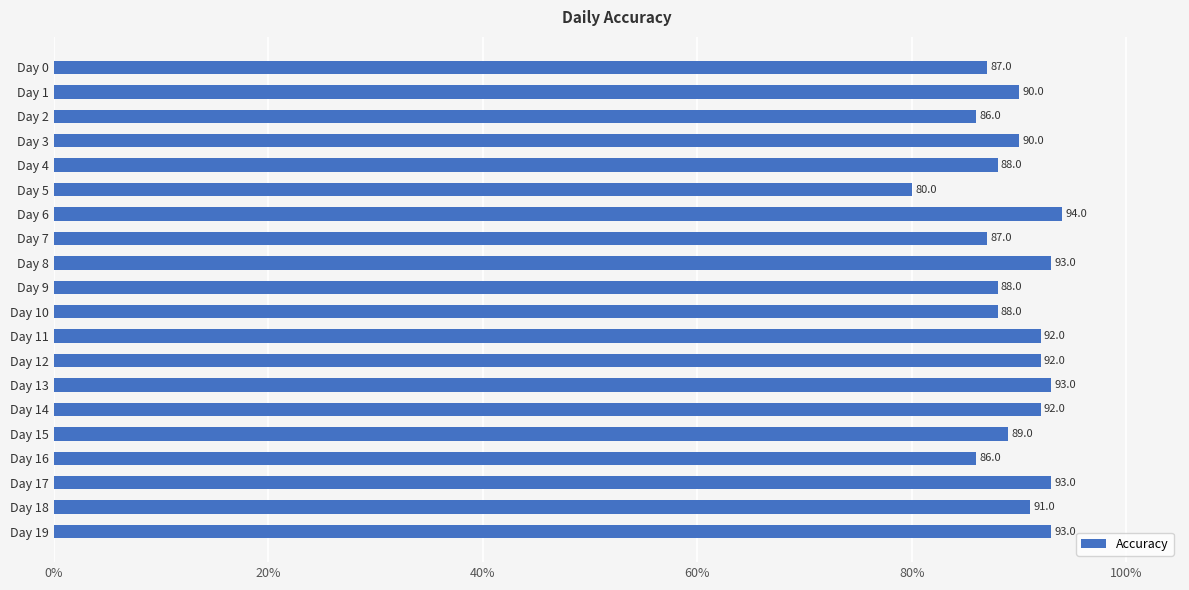

Between Day 17 and Day 16, which is larger?

Day 17